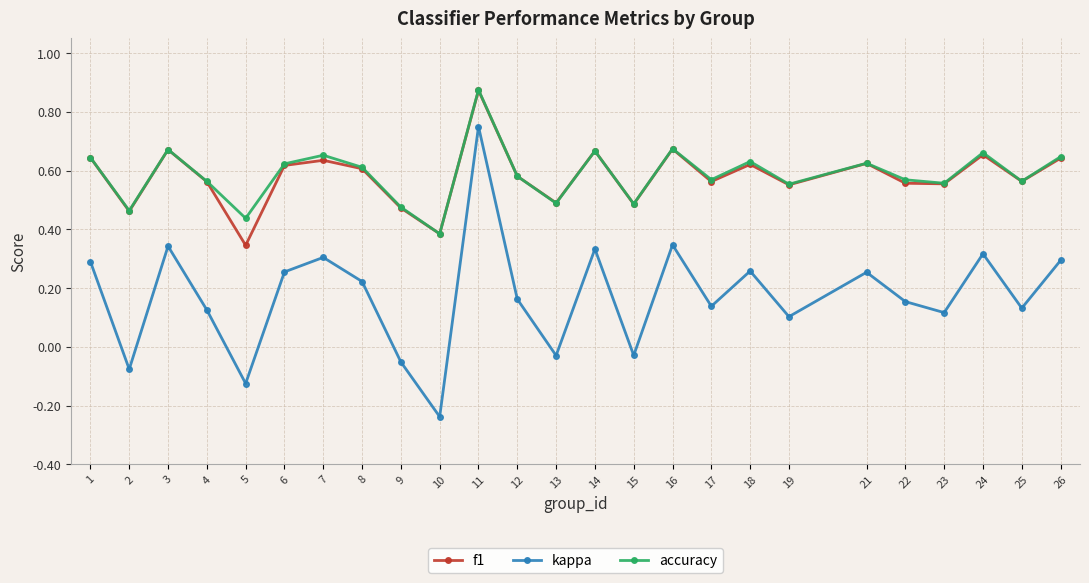

In f1, how many points are lower than both neighbors (excluding endpoints)?

9